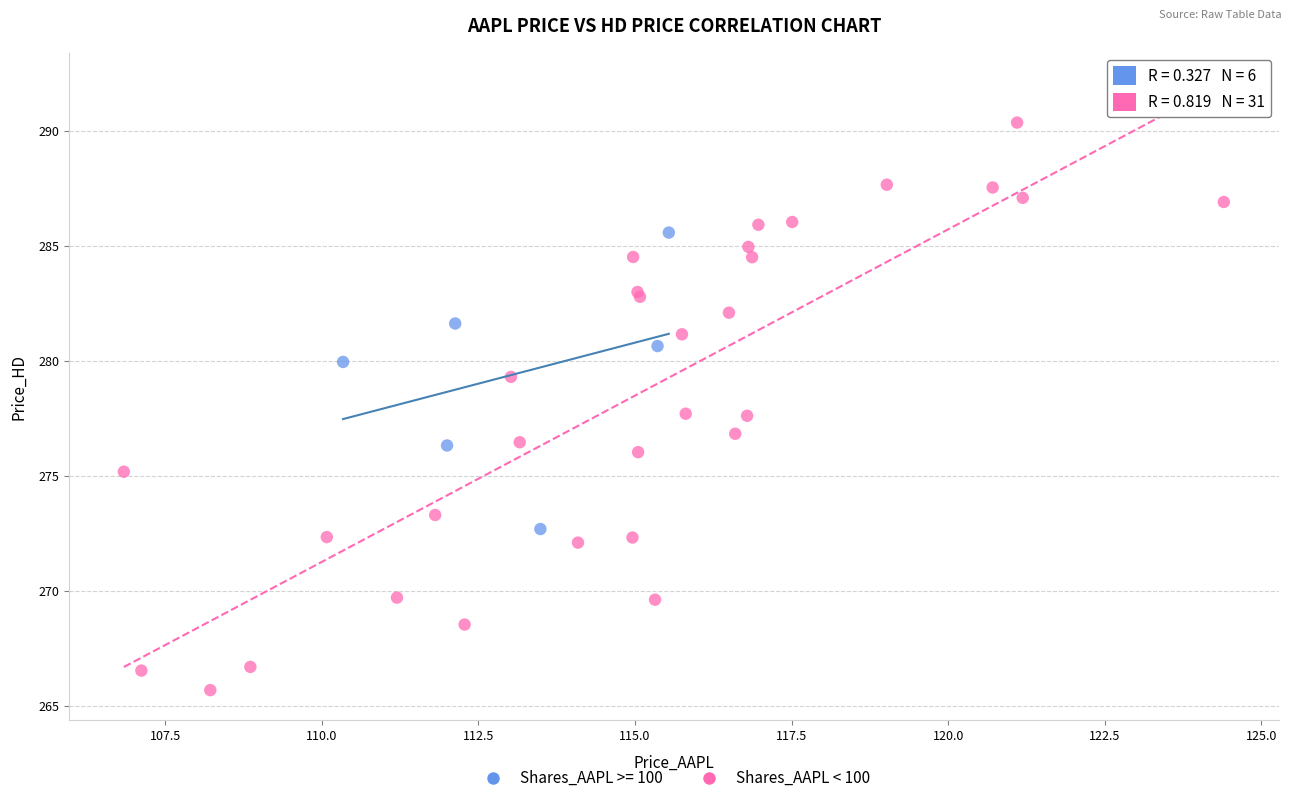

Which series contains the lowest Y value?

Shares_AAPL < 100